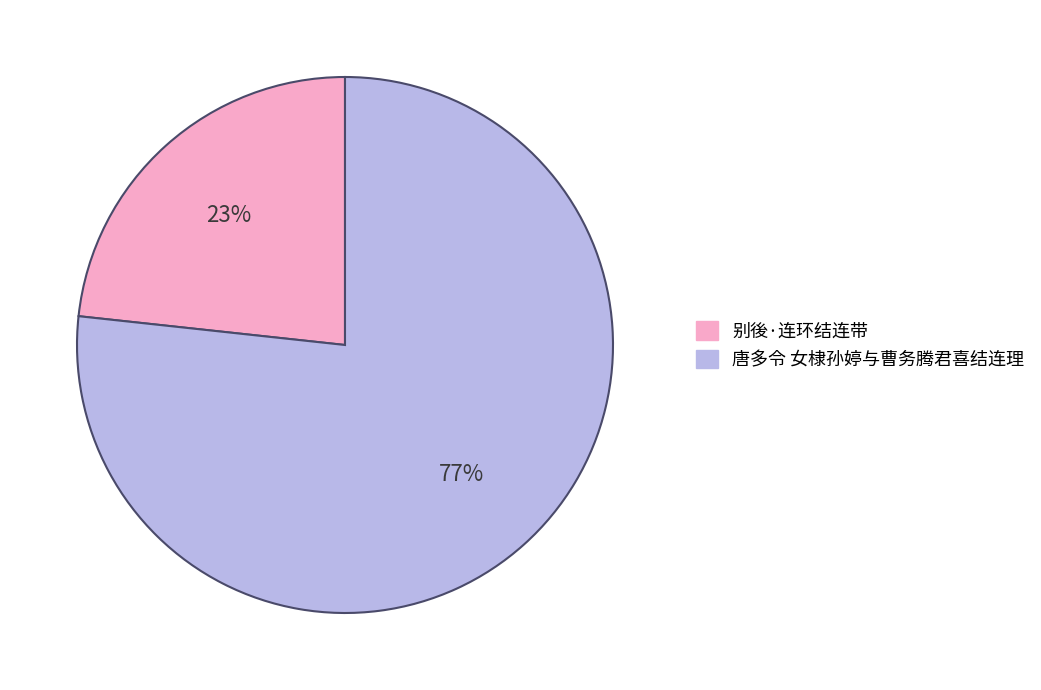

Is the sum of 唐多令 女棣孙婷与曹务腾君喜结连理 and 别後·连环结连带 greater than half?

Yes